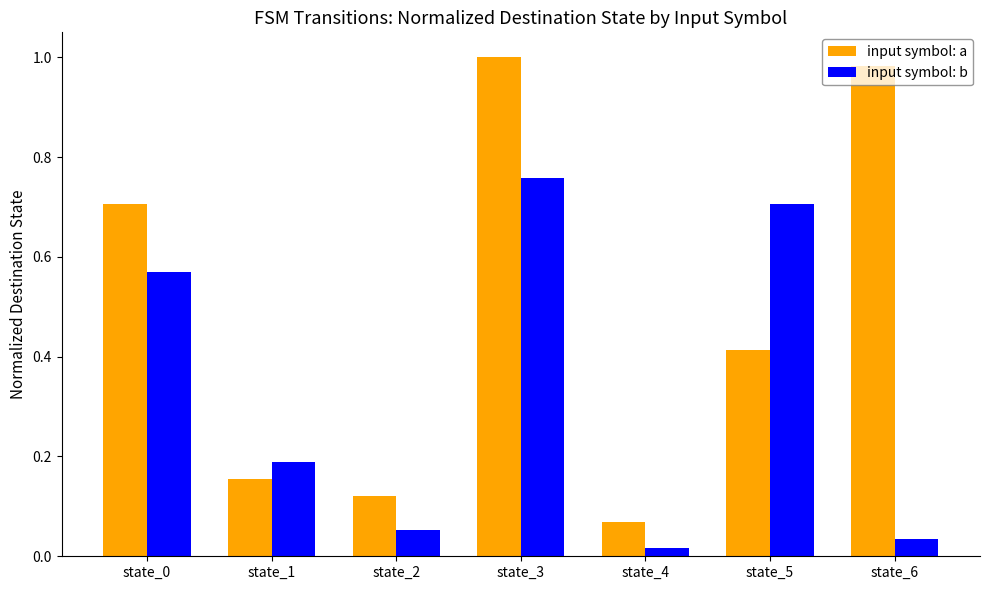

Rank the series by their average value, from lowest to highest.

input symbol: b, input symbol: a